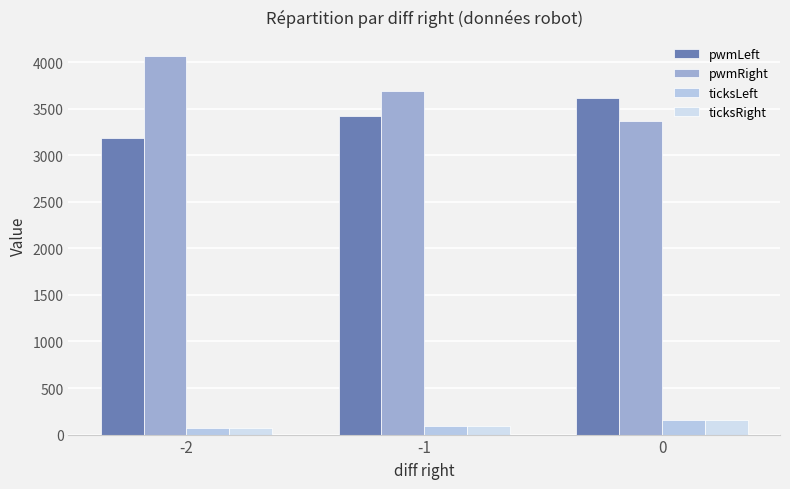

What is the difference between the pwmLeft values at -2 and 0?

425